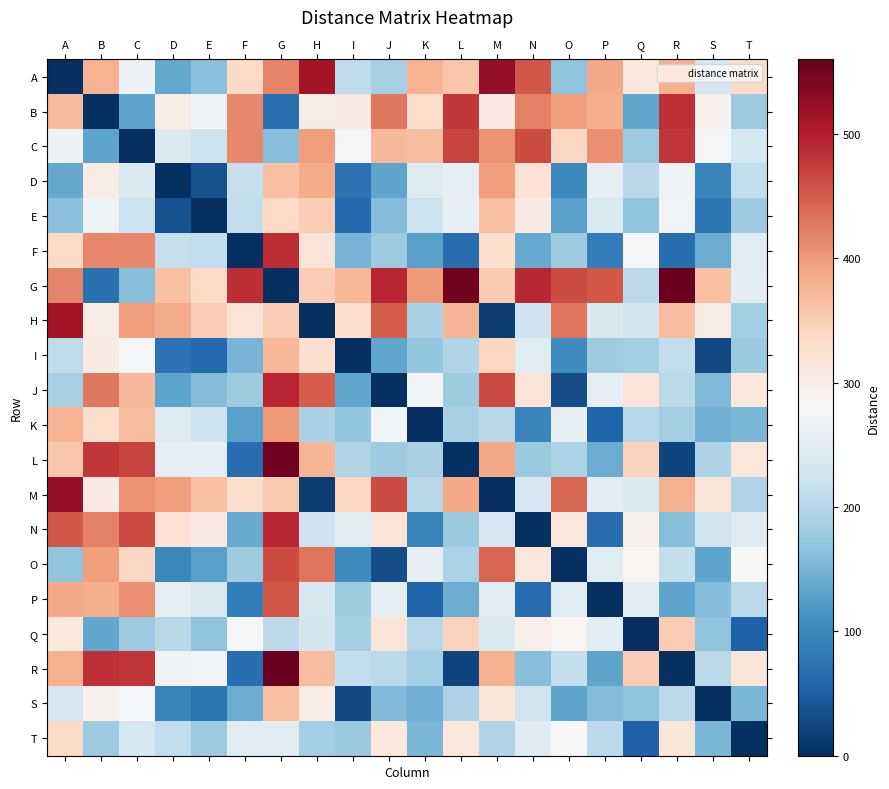

Reading left to right, transcribe all the data shown in this chart.

A: A=0	B=378	C=263	D=136	E=164	F=336	G=418	H=513	I=208	J=186	K=378	L=358	M=525	N=453	O=167	P=386	Q=309	R=379	S=232	T=334
B: A=368	B=0	C=132	D=300	E=269	F=415	G=72	H=300	I=304	J=427	K=330	L=478	M=304	N=422	O=396	P=382	Q=134	R=484	S=293	T=179
C: A=263	B=132	C=0	D=239	E=219	F=415	G=161	H=398	I=275	J=370	K=367	L=469	M=405	N=463	O=338	P=409	Q=178	R=481	S=276	T=231
D: A=136	B=300	C=239	D=0	E=35	F=216	G=365	H=383	I=73	J=132	K=242	L=253	M=396	N=320	O=99	P=253	Q=203	R=270	S=96	T=212
E: A=164	B=269	C=219	D=35	E=0	F=212	G=335	H=351	I=63	J=159	K=220	L=257	M=364	N=303	O=127	P=237	Q=167	R=272	S=78	T=178
F: A=336	B=415	C=415	D=216	E=212	F=0	G=487	H=316	I=149	J=181	K=128	L=66	M=330	N=139	O=180	P=86	Q=282	R=69	S=140	T=246
G: A=418	B=72	C=161	D=365	E=335	F=487	G=0	H=351	I=374	J=494	K=400	L=550	M=354	N=491	O=462	P=453	Q=206	R=556	S=364	T=249
H: A=513	B=300	C=398	D=383	E=351	F=316	G=351	H=0	I=327	J=450	K=189	L=376	M=14	N=222	O=430	P=235	Q=228	R=366	S=300	T=185
I: A=208	B=304	C=275	D=73	E=63	F=149	G=374	H=327	I=0	J=134	K=172	L=196	M=340	N=246	O=107	P=180	Q=184	R=210	S=27	T=175
J: A=186	B=427	C=370	D=132	E=159	F=181	G=494	H=450	I=134	J=0	K=272	L=181	M=463	N=317	O=32	P=255	Q=316	R=204	S=157	T=309
K: A=378	B=330	C=367	D=242	E=220	F=128	G=400	H=189	I=172	J=272	K=0	L=190	M=203	N=96	O=258	P=56	Q=201	R=184	S=146	T=151
L: A=358	B=478	C=469	D=253	E=257	F=66	G=550	H=376	I=196	J=181	K=190	L=0	M=389	N=177	O=192	P=141	Q=345	R=23	S=194	T=311
M: A=525	B=304	C=405	D=396	E=364	F=330	G=354	H=14	I=340	J=463	K=203	L=389	M=0	N=234	O=443	P=248	Q=237	R=379	S=313	T=196
N: A=453	B=422	C=463	D=320	E=303	F=139	G=491	H=222	I=246	J=317	K=96	L=177	M=234	N=0	O=311	P=67	Q=295	R=160	S=225	T=244
O: A=167	B=396	C=338	D=99	E=127	F=180	G=462	H=430	I=107	J=32	K=258	L=192	M=443	N=311	O=0	P=247	Q=286	R=214	S=132	T=282
P: A=386	B=382	C=409	D=253	E=237	F=86	G=453	H=235	I=180	J=255	K=56	L=141	M=248	N=67	O=247	P=0	Q=250	R=132	S=159	T=204
Q: A=309	B=134	C=178	D=203	E=167	F=282	G=206	H=228	I=184	J=316	K=201	L=345	M=237	N=295	O=286	P=250	Q=0	R=350	S=168	T=53
R: A=379	B=484	C=481	D=270	E=272	F=69	G=556	H=366	I=210	J=204	K=184	L=23	M=379	N=160	O=214	P=132	Q=350	R=0	S=205	T=313
S: A=232	B=293	C=276	D=96	E=78	F=140	G=364	H=300	I=27	J=157	K=146	L=194	M=313	N=225	O=132	P=159	Q=168	R=205	S=0	T=153
T: A=334	B=179	C=231	D=212	E=178	F=246	G=249	H=185	I=175	J=309	K=151	L=311	M=196	N=244	O=282	P=204	Q=53	R=313	S=153	T=0